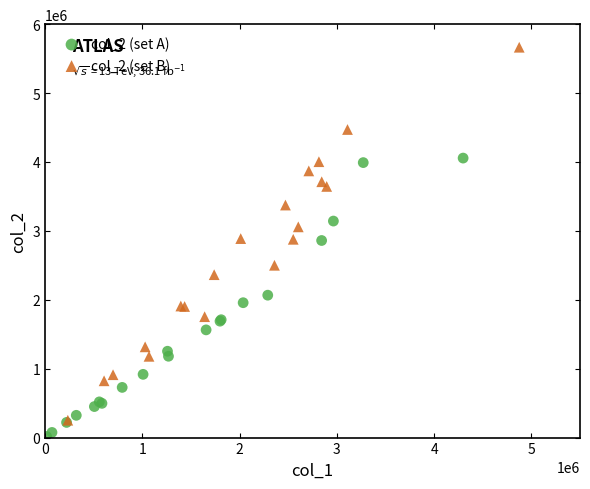

Which series has the widest spread of Y values?

col_2 (set B)